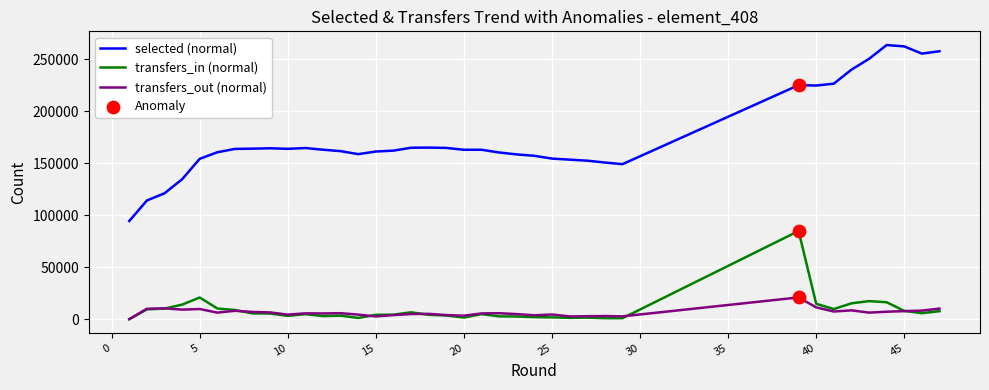

Which series has the largest total across all categories?

selected (normal)